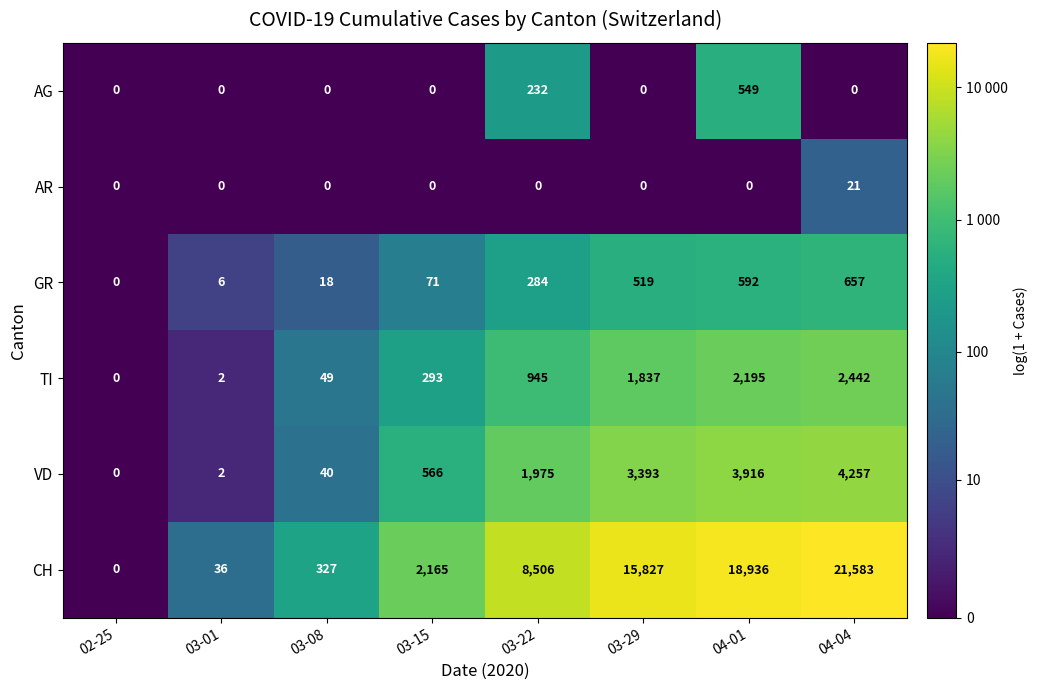

Is it true that CH equals 15827 at 03-29?

True